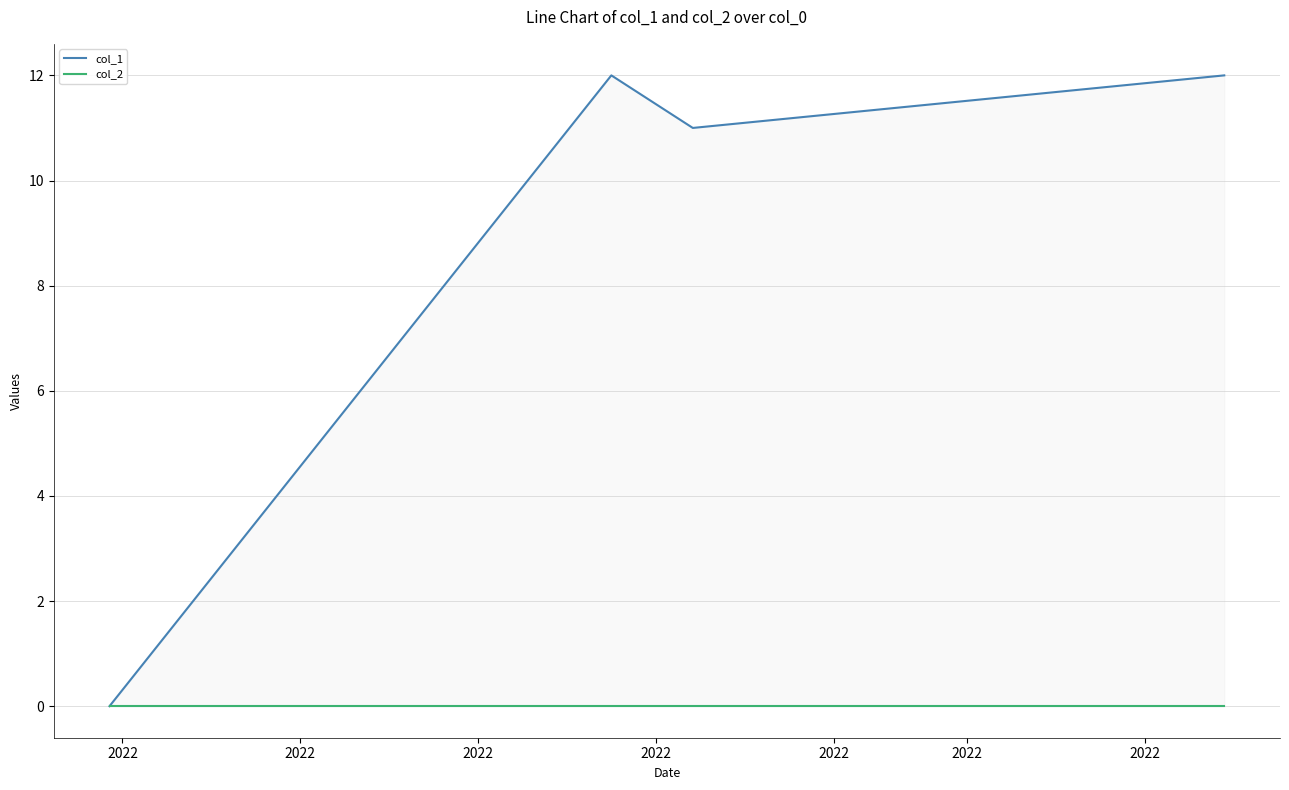

Rank the series at 2022 from highest to lowest value.

col_1, col_2